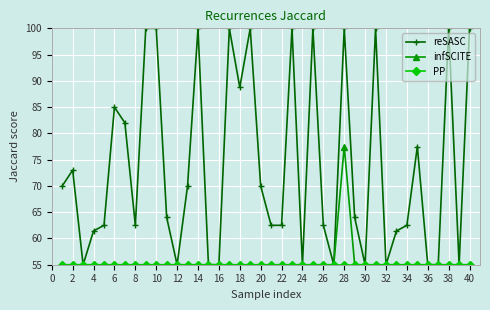

What is the value of the reSASC point at the 18th from the left?

88.8